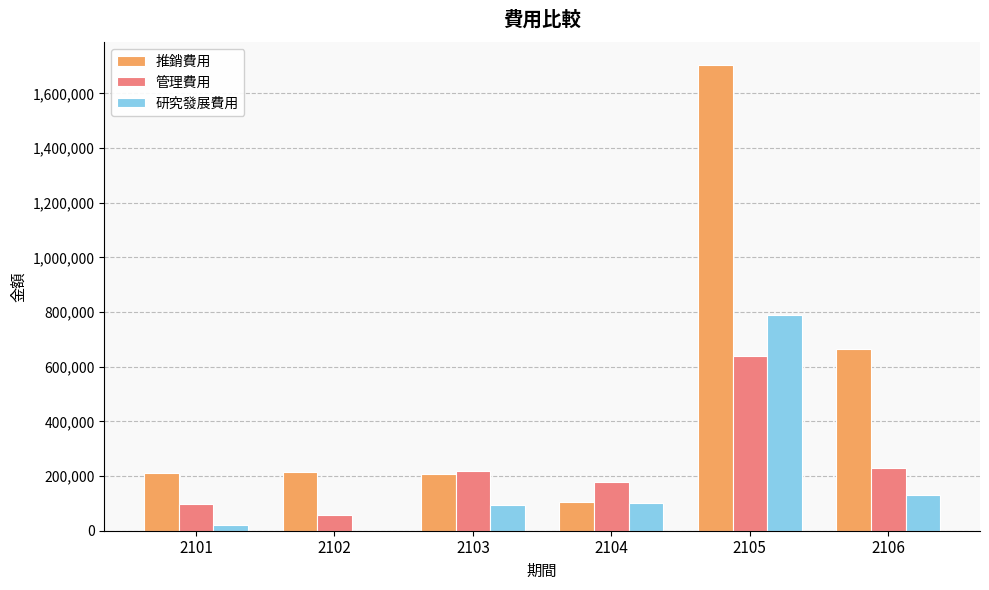

The value of 管理費用 at 2105 is 1072676. True or false?

False